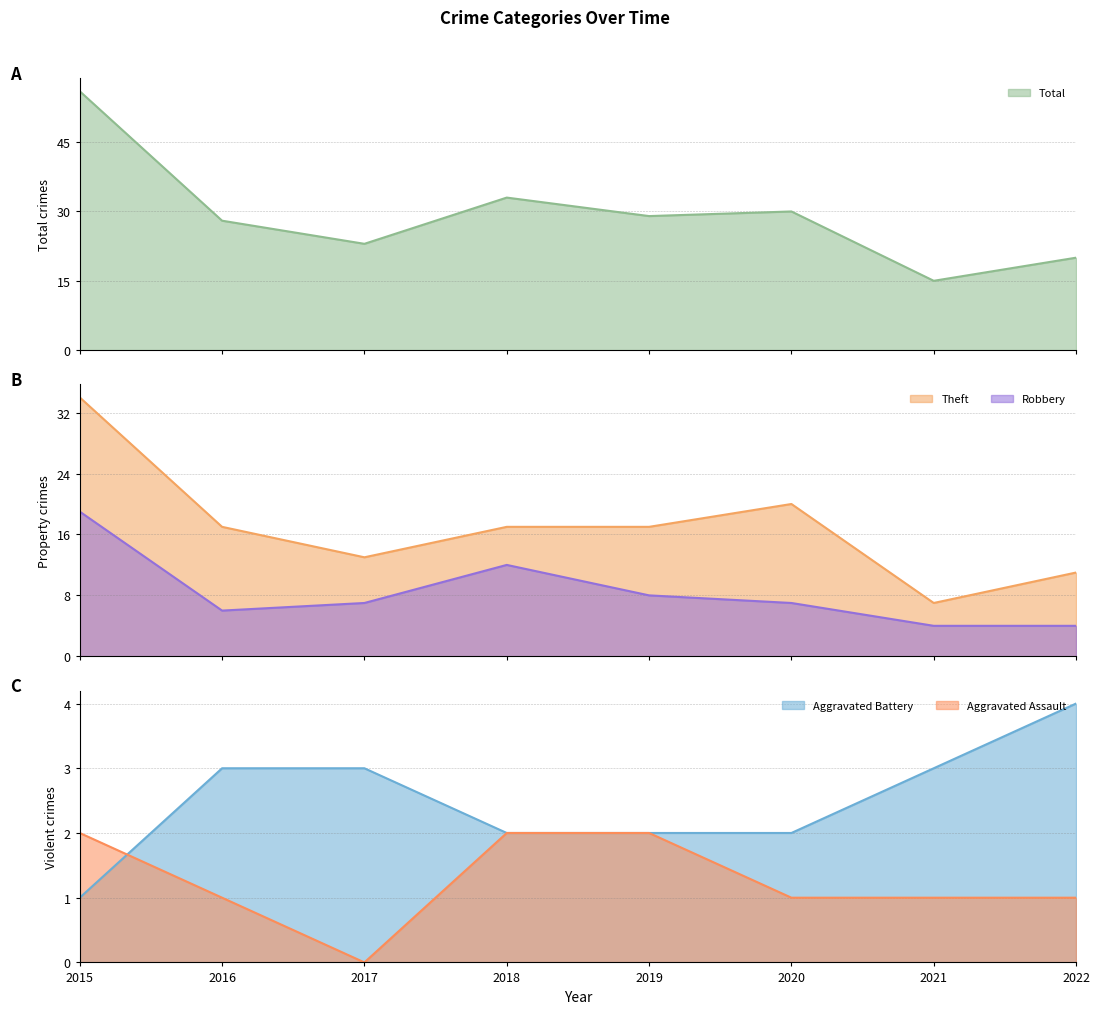

Rank the series at 2022 from highest to lowest value.

Total, Theft, Aggravated Battery, Robbery, Aggravated Assault